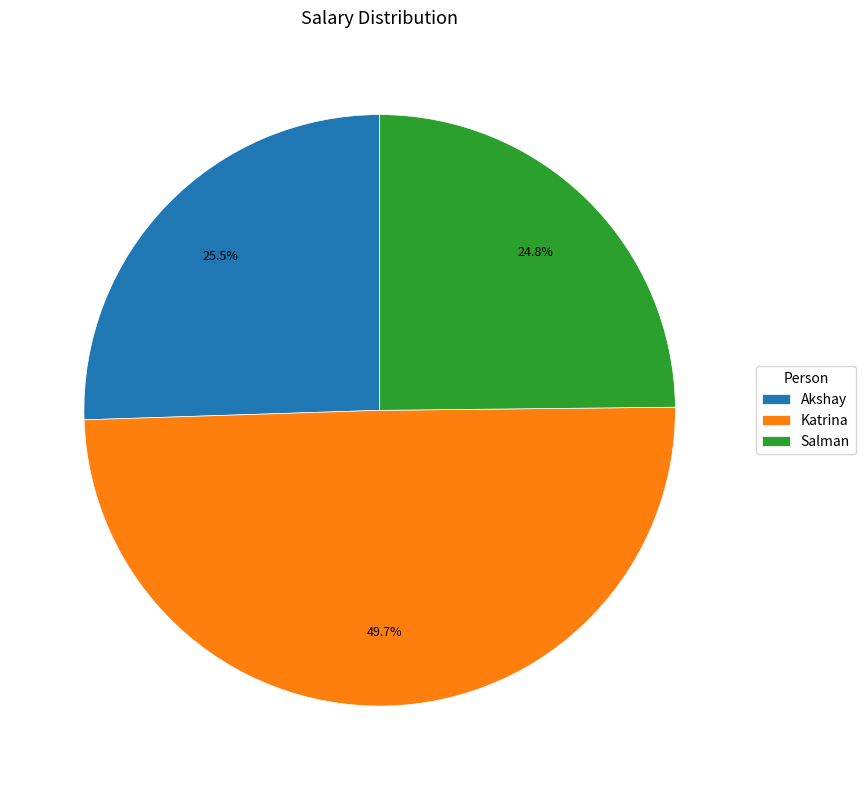

What is the smallest slice in the pie chart?

Salman